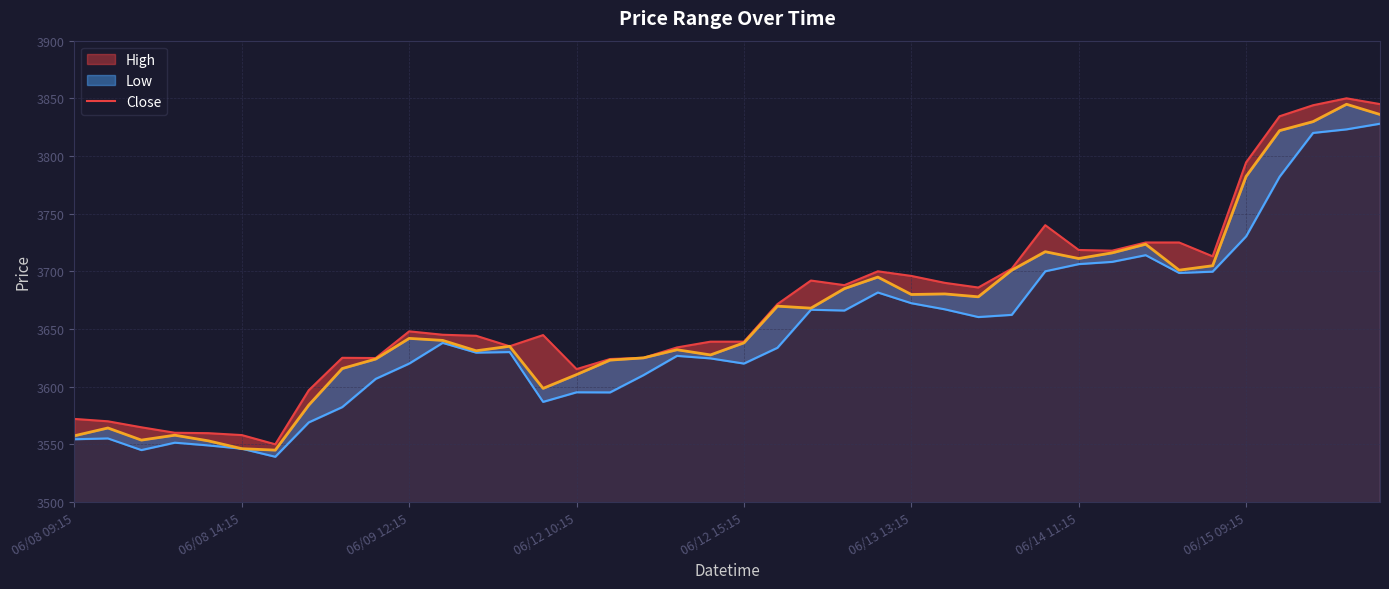

Is it true that the value at 06/08 09:15 is 1123.5?

False